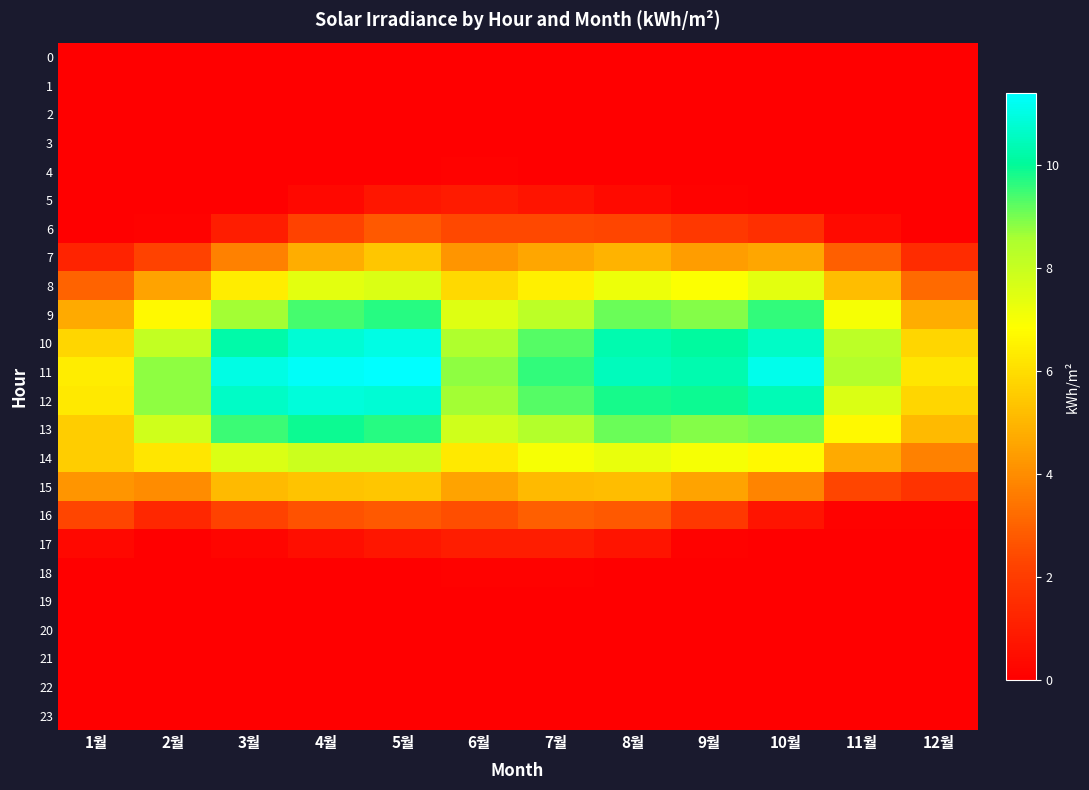

Which series has the largest total across all categories?

11